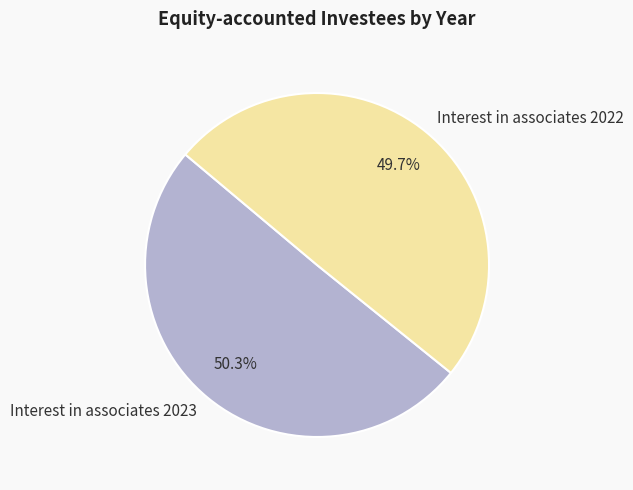

What is the ratio of the value at Interest in associates 2022 to the value at Interest in associates 2023?

1.0